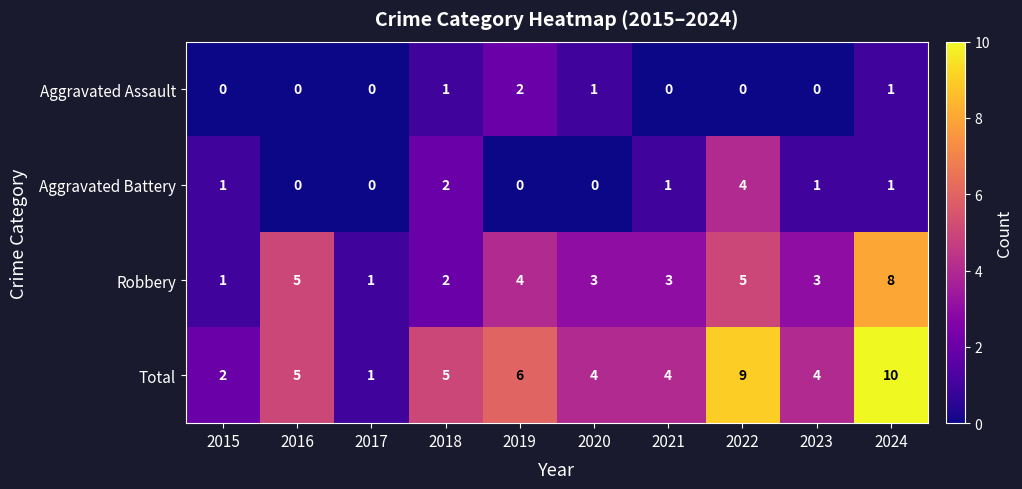

The value of Aggravated Battery at 2018 is 1. True or false?

False